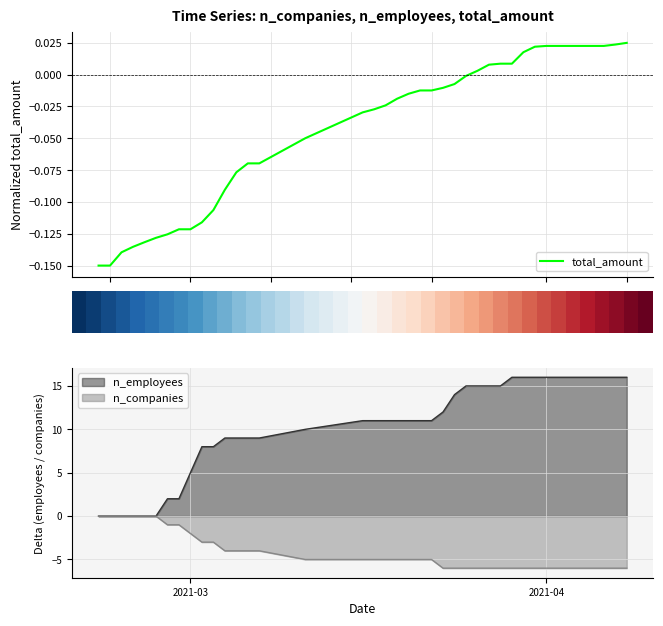

What is the highest value of the n_employees series?

16